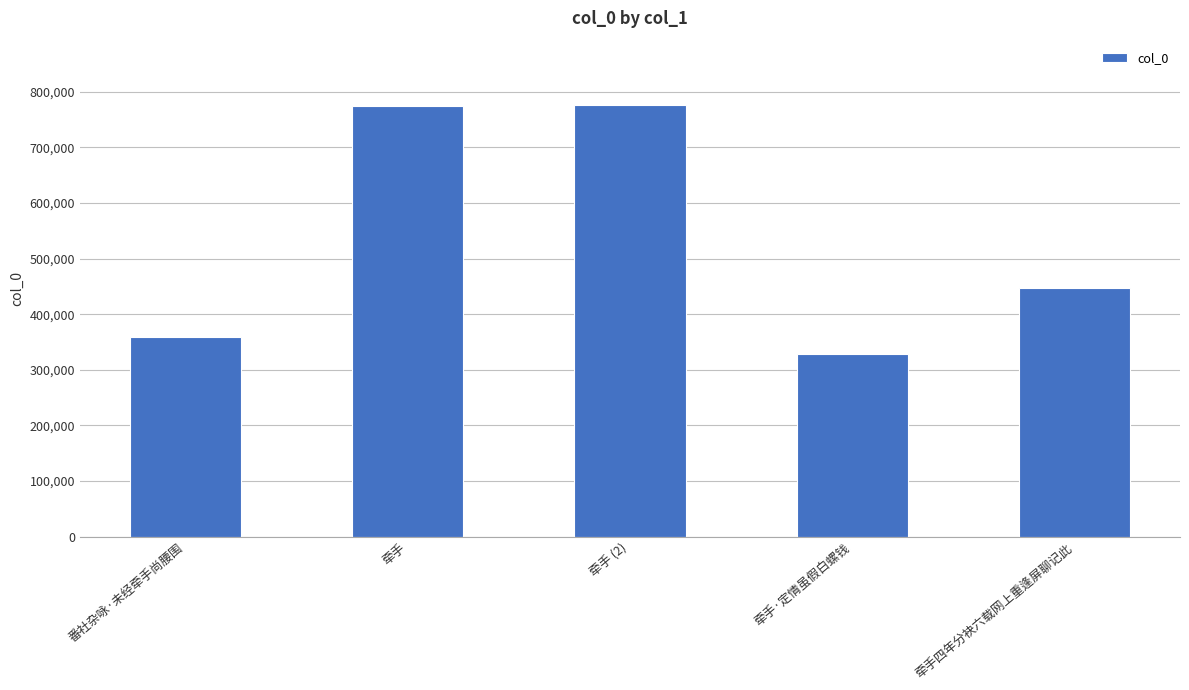

What is the label of the 5th bar from the left?

牵手四年分袂六载网上重逢屏聊记此